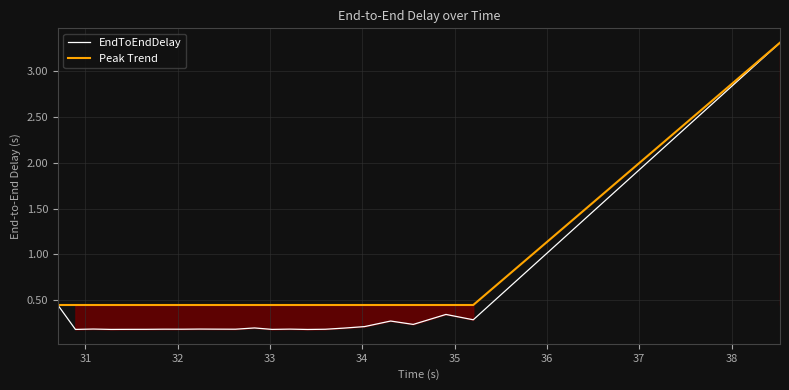

What are all the series names shown in the legend?

EndToEndDelay, Peak Trend